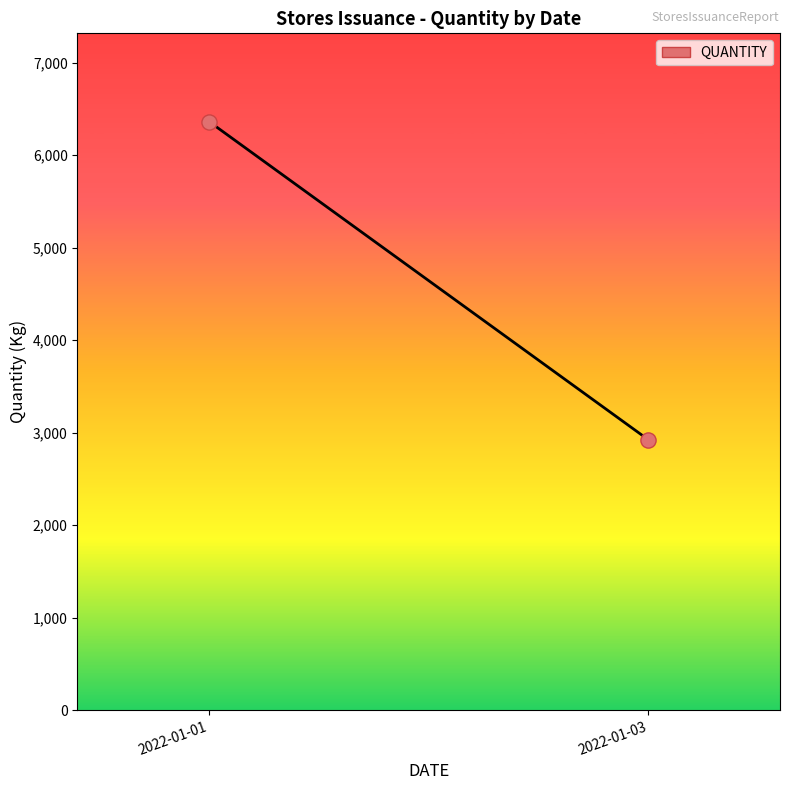

What is the range of Y values (max minus min)?

3439.3